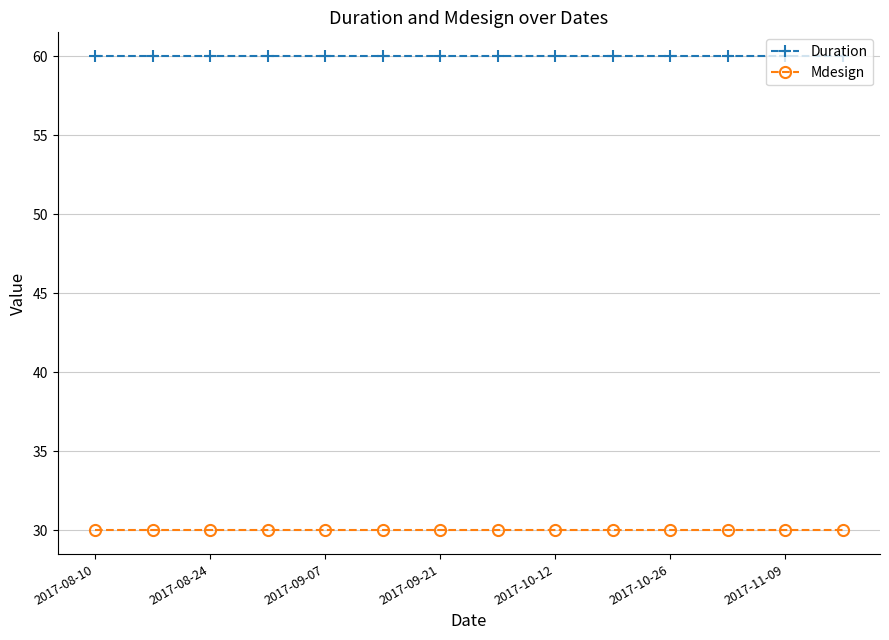

Is this an area chart (filled region under the line)?

No